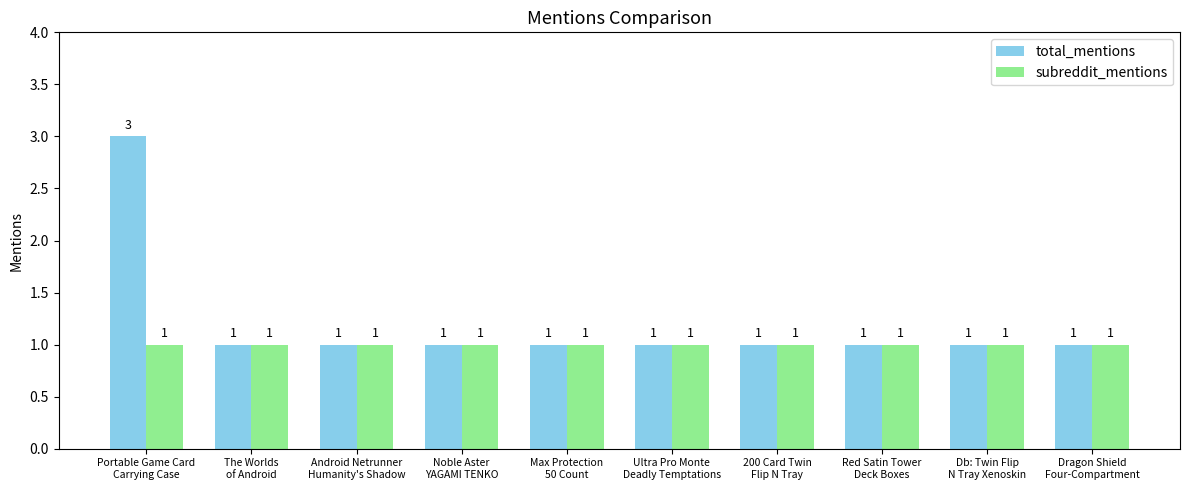

How many groups of bars are there?

10